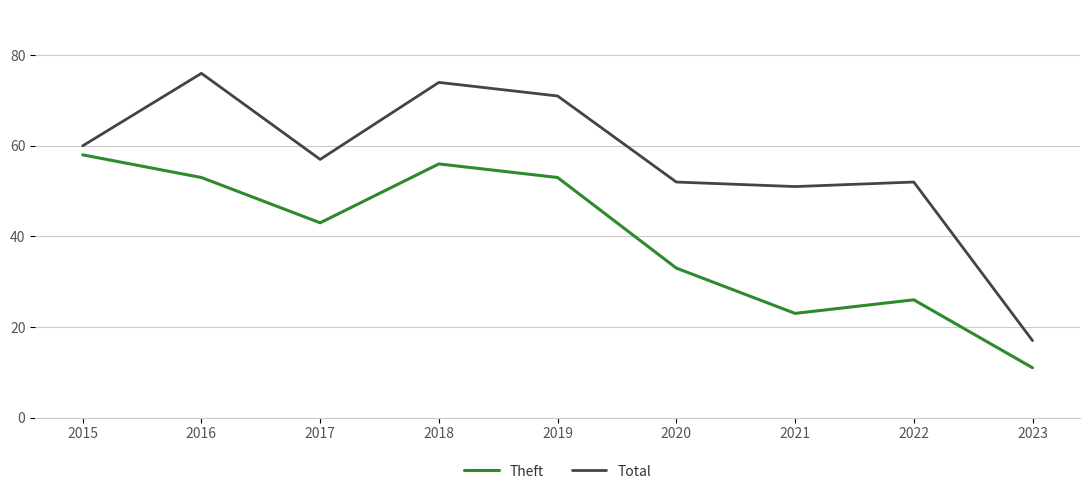

Count the number of categories in the chart.

9